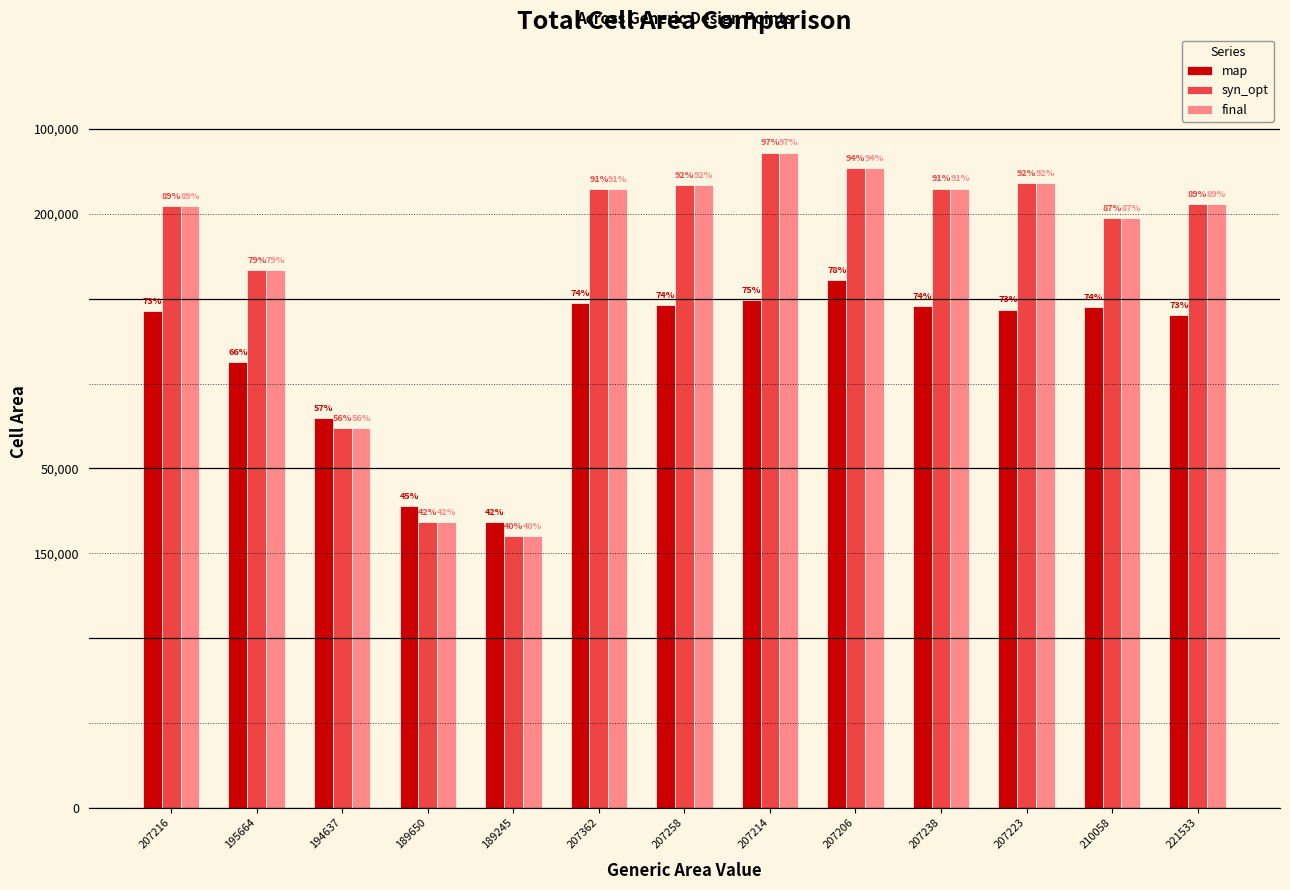

What is the minimum value shown in the chart?

80074